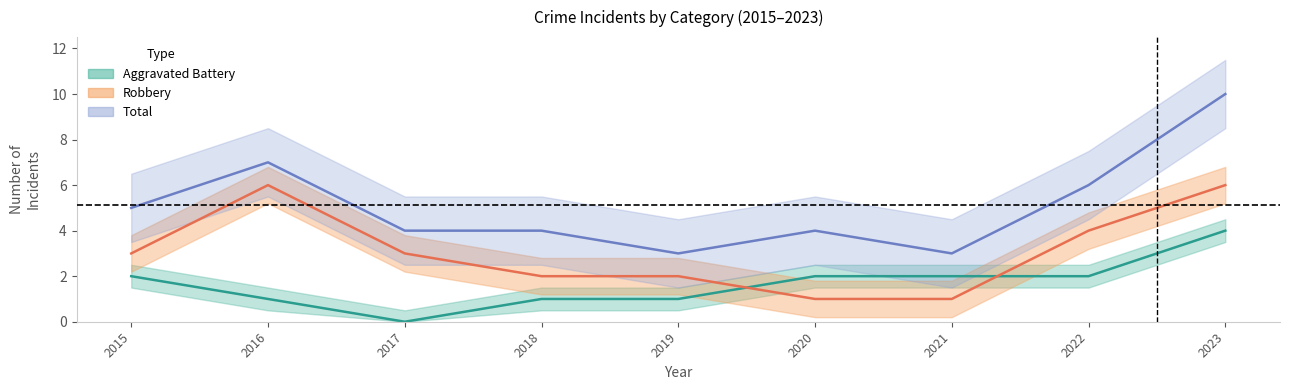

List the labels in order of Total value, smallest first.

2019, 2021, 2017, 2018, 2020, 2015, 2022, 2016, 2023